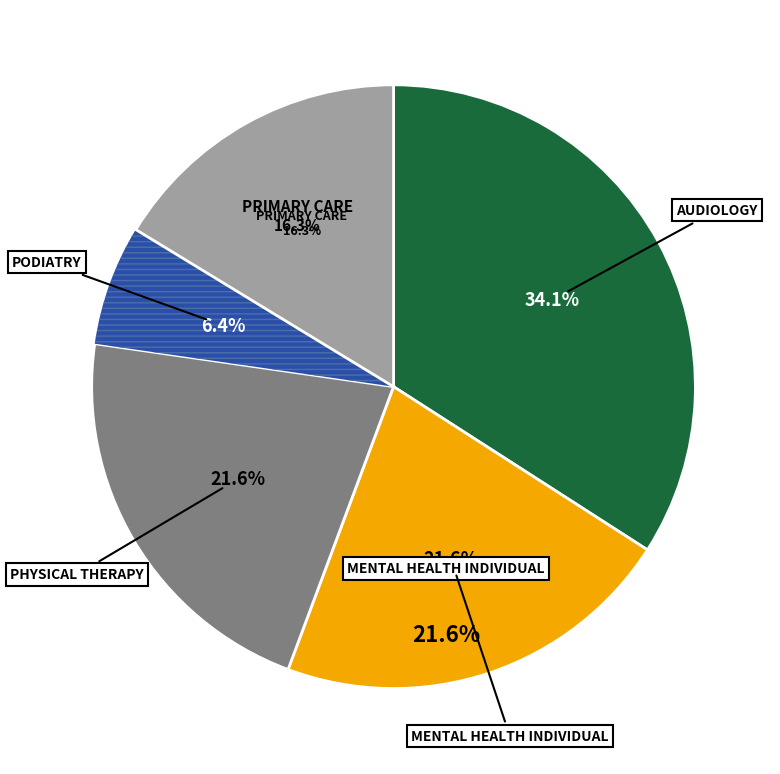

Is the sum of PRIMARY CARE and PODIATRY greater than half?

No